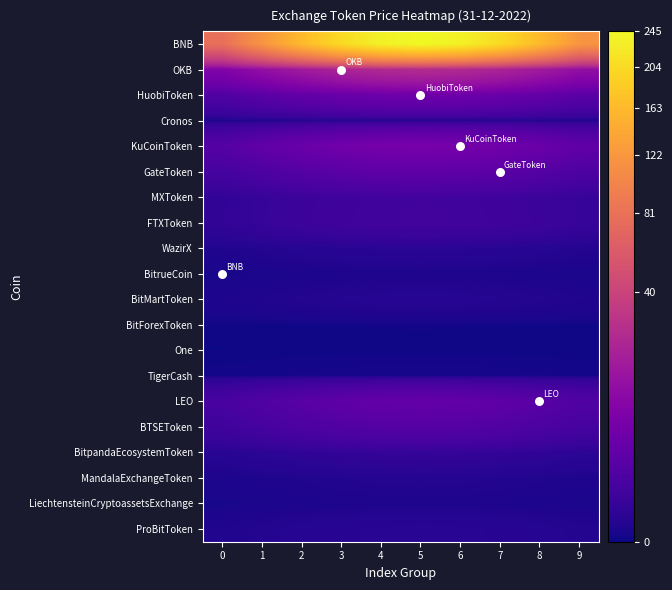

Which series changed the most between 1 and 6?

BNB